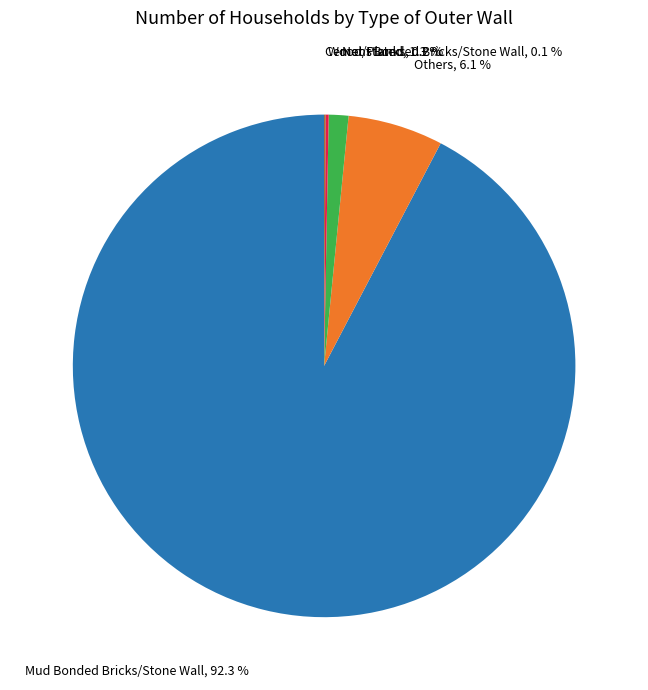

Is there a majority slice in this chart?

Yes